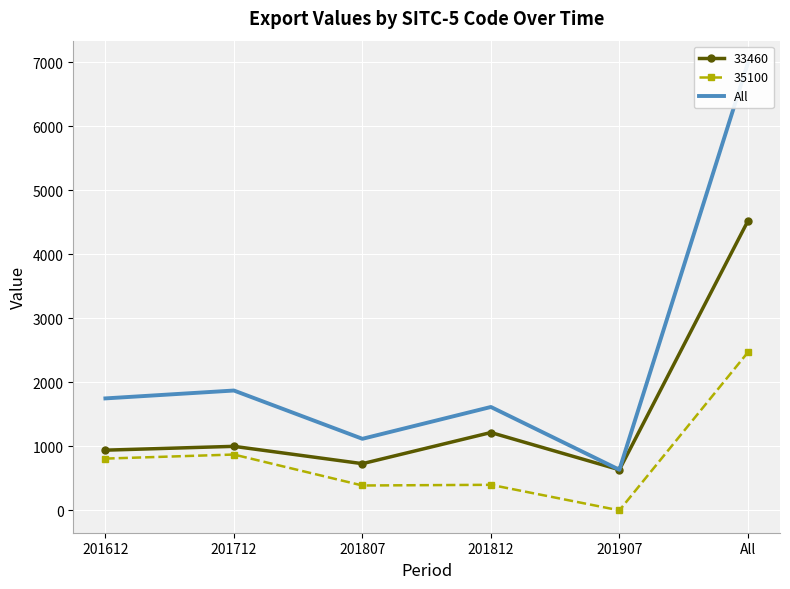

True or false: the data shows 1871.2 at 201712.

True